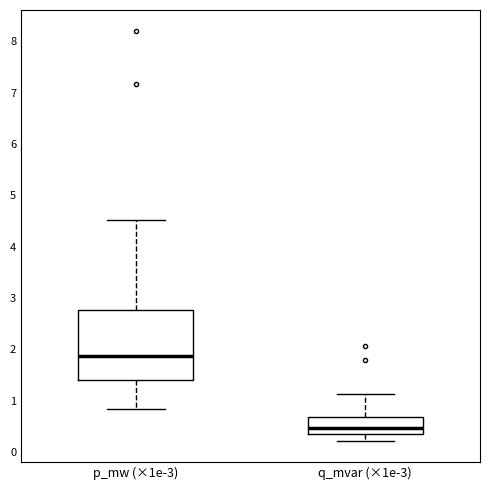

Reading left to right, transcribe this box plot: for each box, give where its median line is, the range the box spans, and where its two whiskers end, as read against the y-axis. The values are not printed on the chart, so give them approximately, as read against the axis.

p_mw (×1e-3): median 1.9, box 1.4 to 2.8, whiskers 0.8 to 4.5
q_mvar (×1e-3): median 0.5, box 0.4 to 0.7, whiskers 0.2 to 1.1